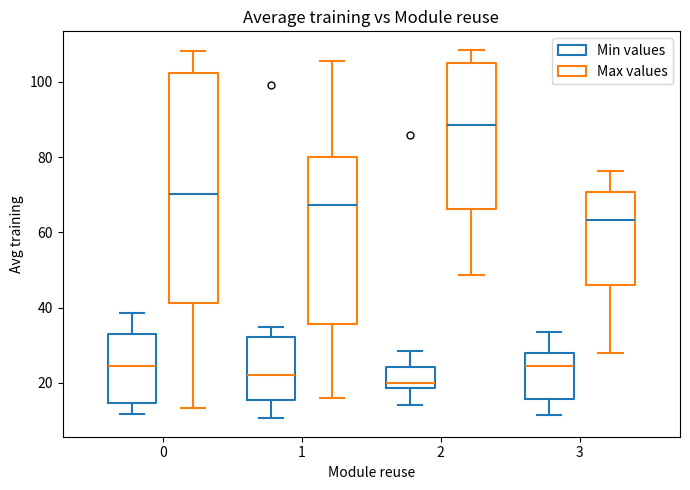

Which box has the highest median line?

2 (Max values)